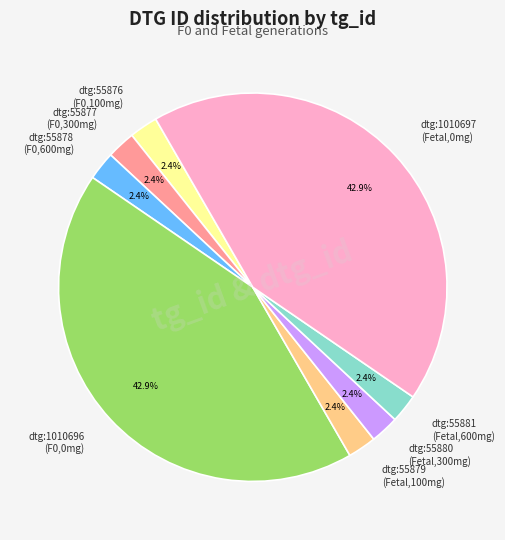

Approximately how many times larger is the value at dtg:55877 (F0,300mg) compared to dtg:55881 (Fetal,600mg)?

1.0